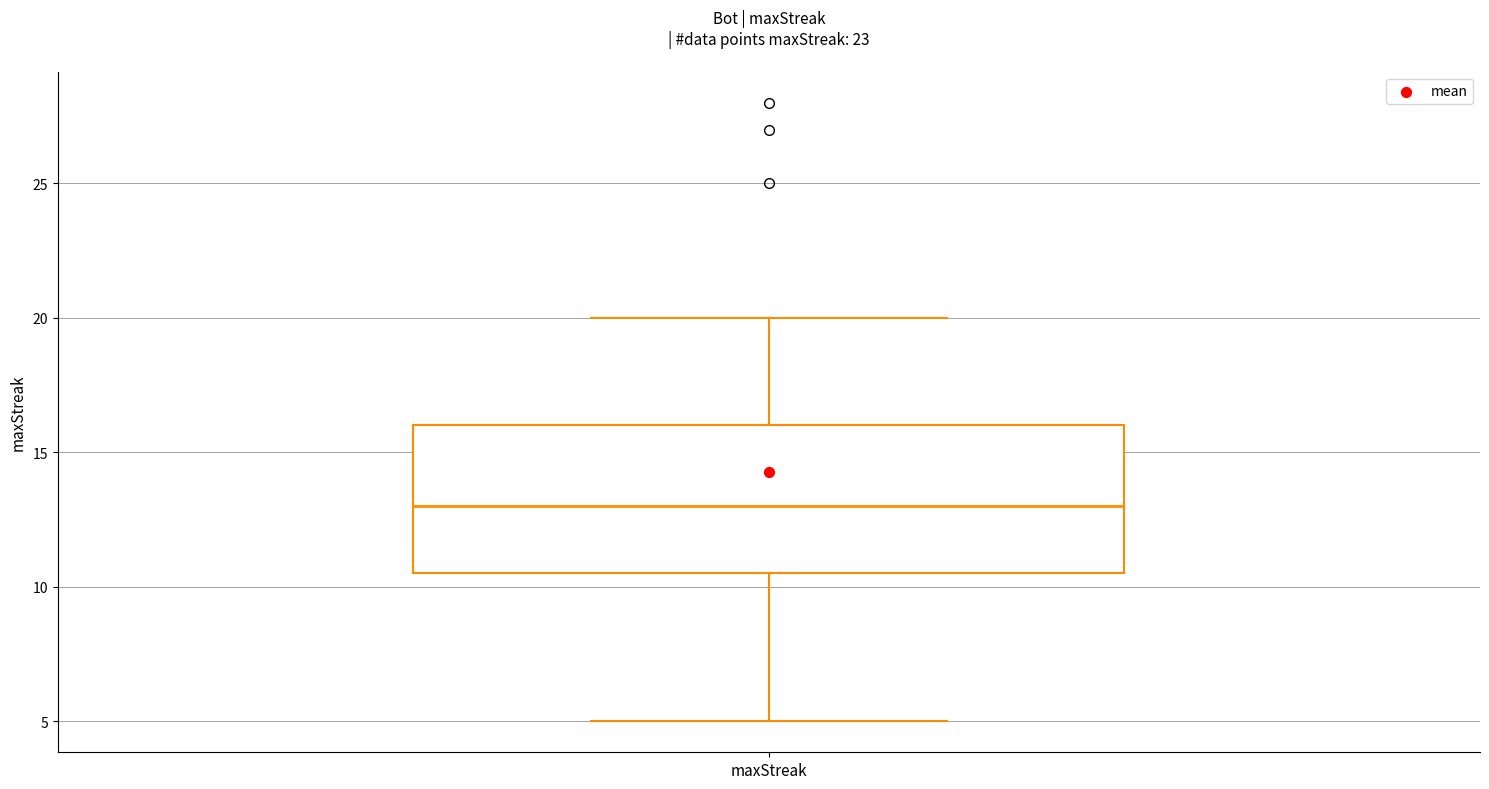

Read this box plot against the y-axis: the position of the median line, the range covered by the box, and the ends of both whiskers. The values are not printed on the chart, so give them approximately, as read against the axis.

median 13.0, box 10.5 to 16.0, whiskers 5.0 to 20.0